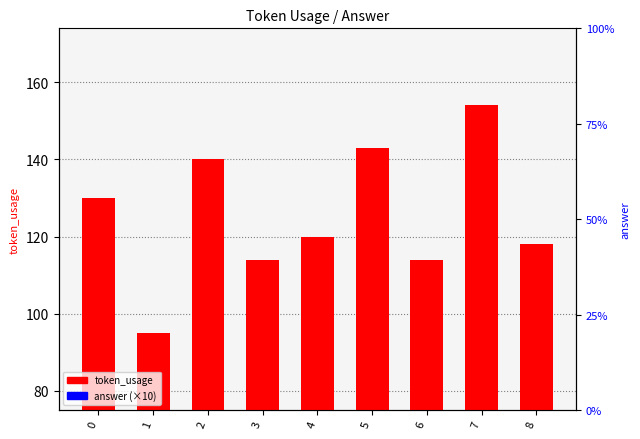

List the series in order of their overall mean, highest first.

token_usage, answer (×10)